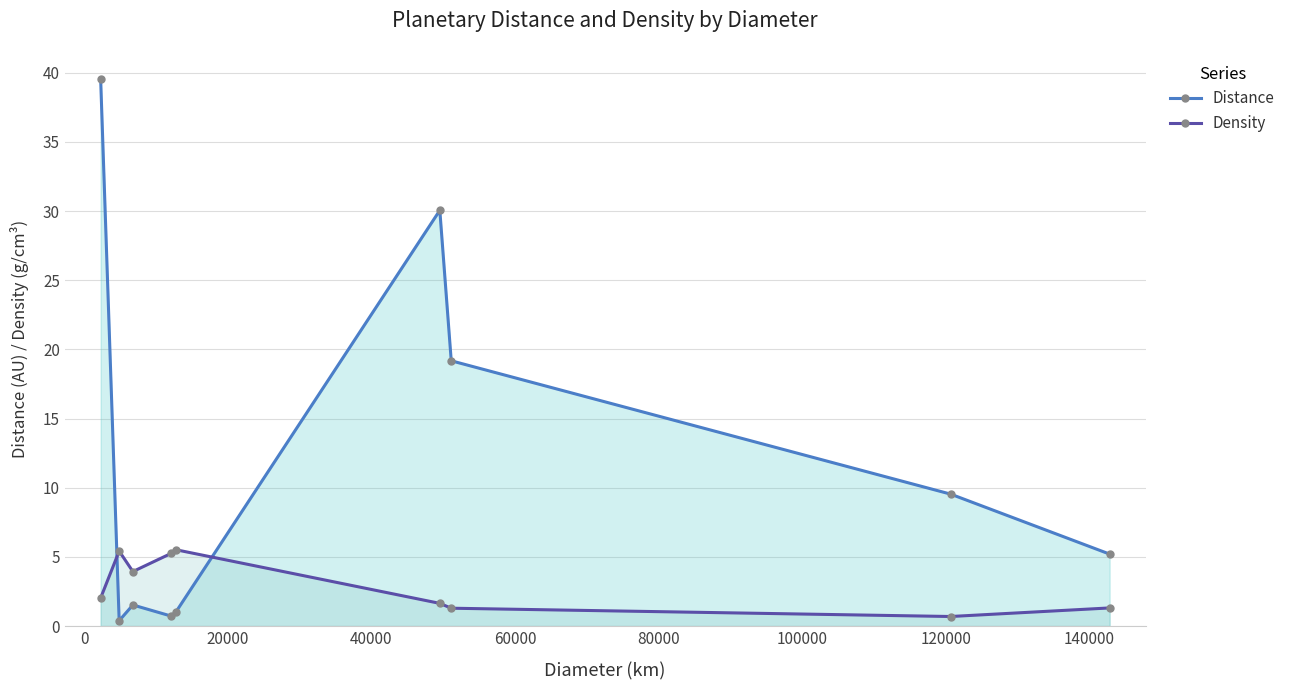

Which series has the largest total across all categories?

Distance